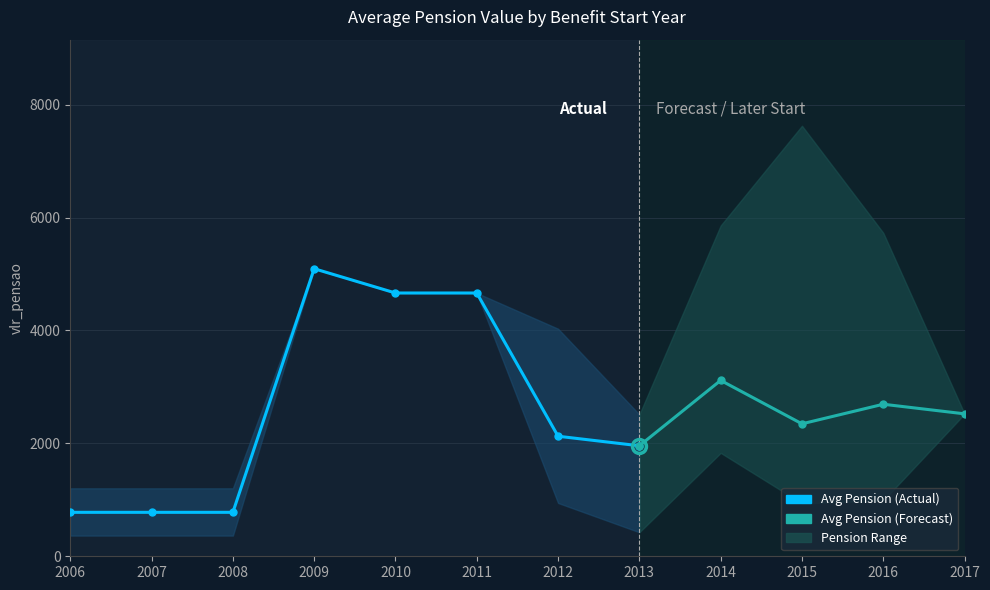

Reading left to right, transcribe all the data shown in this chart.

avg_vlr_pensao: 2006=778.6	2007=778.6	2008=778.6	2009=5094.4	2010=4664.2	2011=4664.2	2012=2126.6	2013=1957.4	2014=3115.9	2015=2346.8	2016=2693.4	2017=2523.4
lower_band: 2006=366.4	2007=366.4	2008=366.4	2009=5094.4	2010=4664.2	2011=4664.2	2012=944.6	2013=425.6	2014=1832.3	2015=937.0	2016=988.0	2017=2523.4
upper_band: 2006=1204.0	2007=1204.0	2008=1204.0	2009=5094.4	2010=4664.2	2011=4664.2	2012=4031.0	2013=2511.7	2014=5859.5	2015=7626.7	2016=5730.0	2017=2523.4